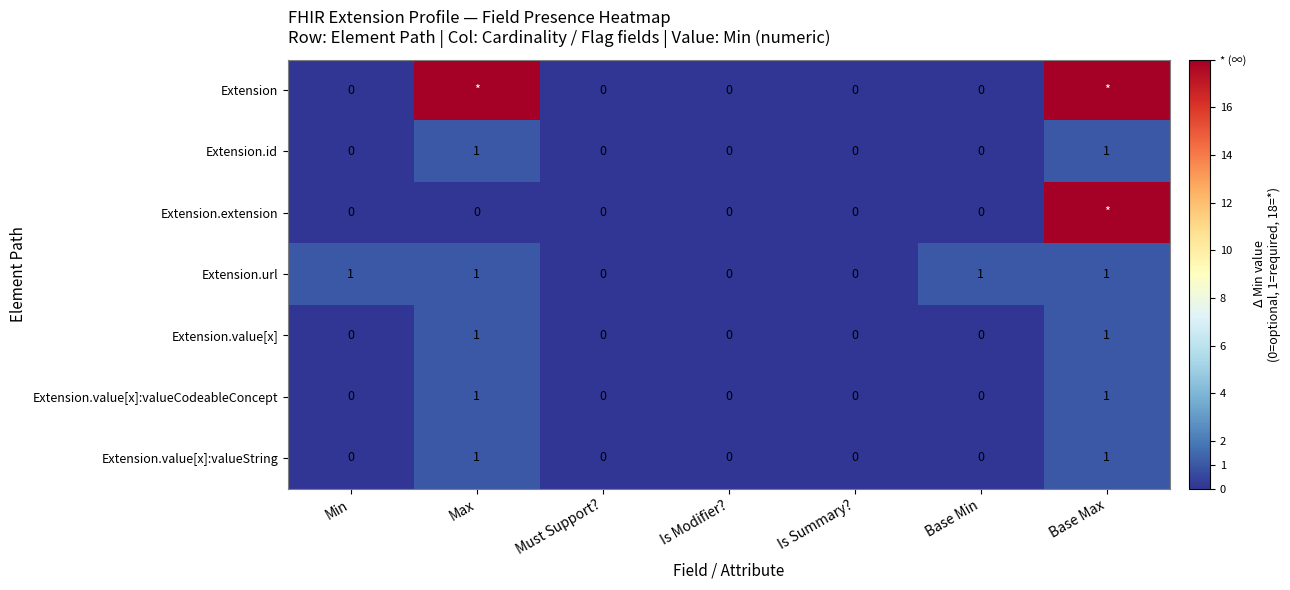

How many distinct data groups are displayed?

7